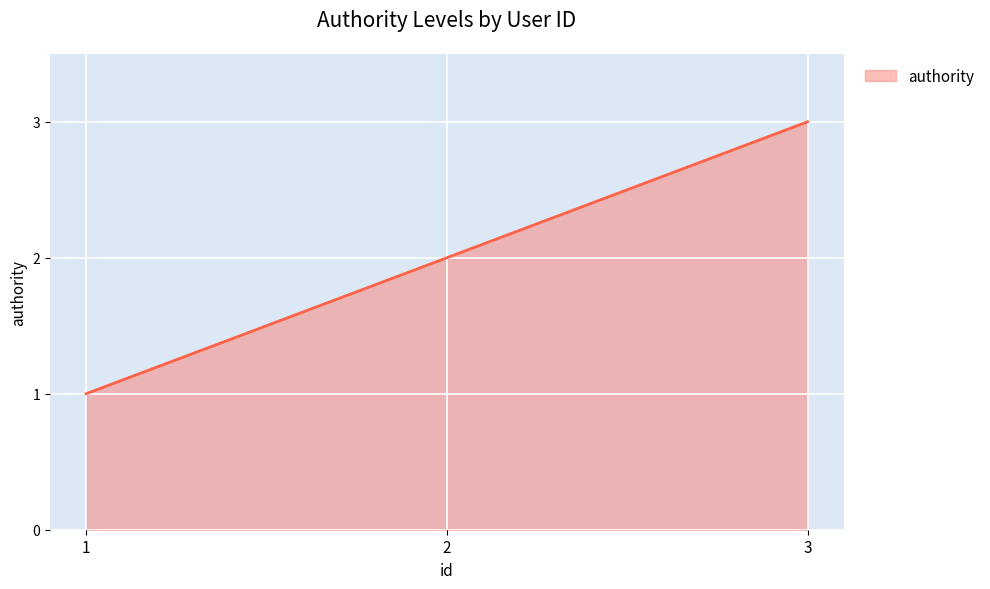

Count the number of categories in the chart.

3